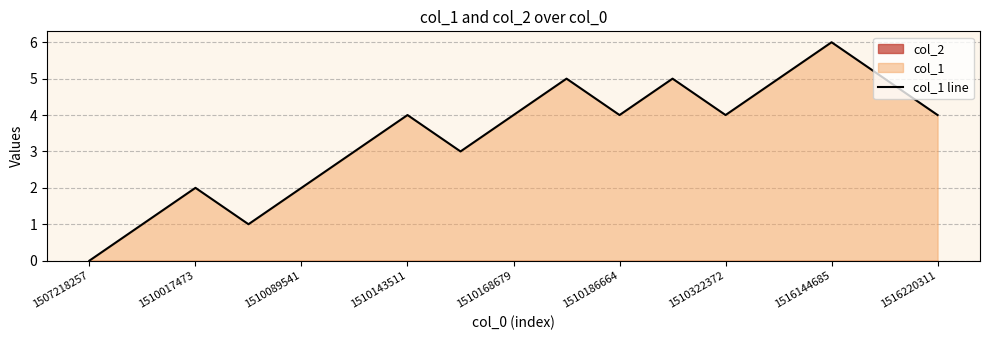

What is the sum of all values?

58